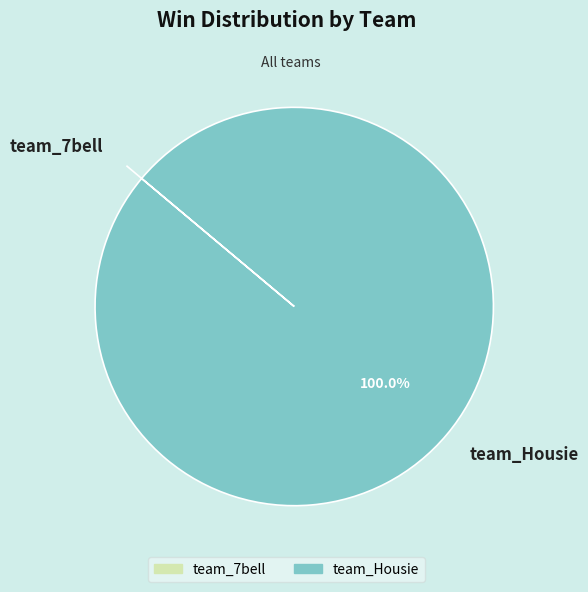

What is the largest slice in the pie chart?

team_Housie